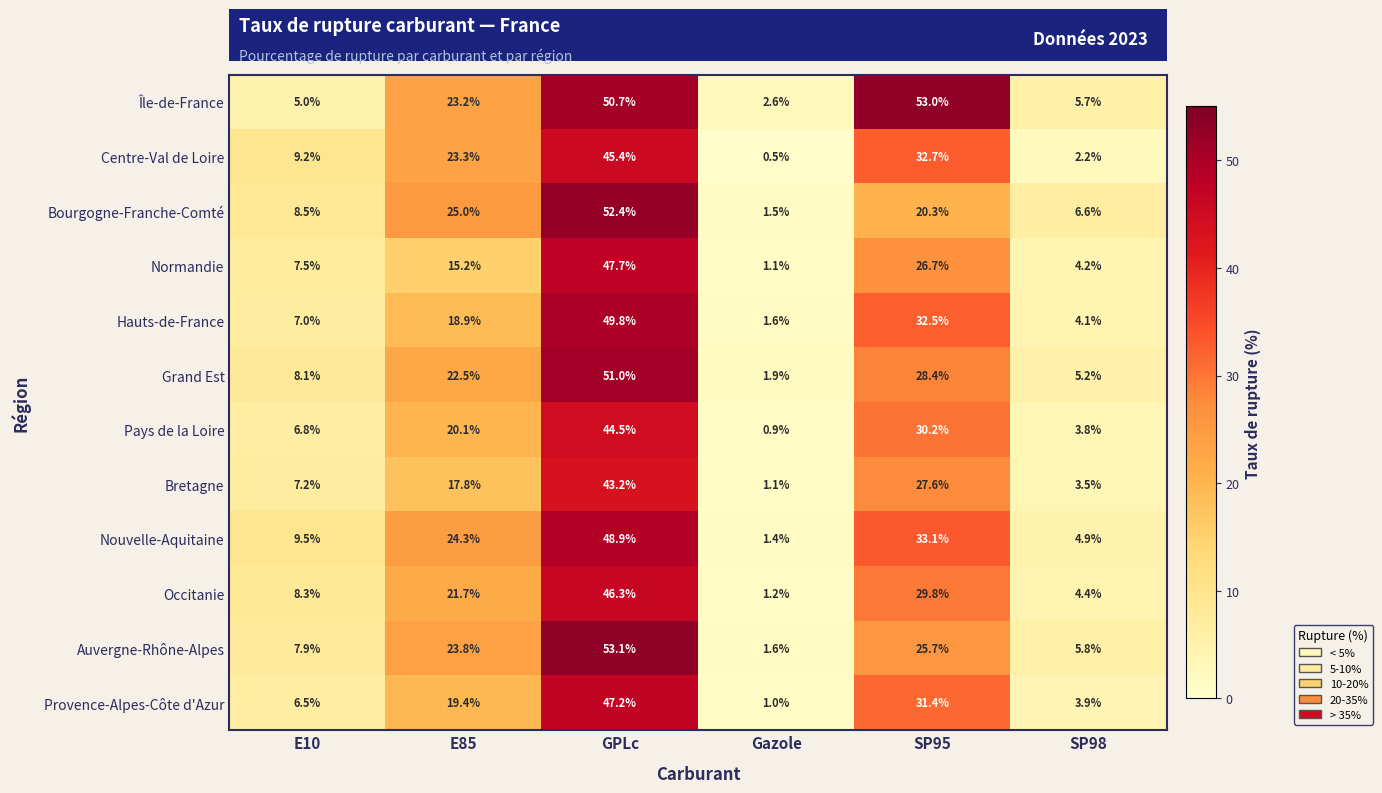

What is the maximum value shown in the chart?

53.1